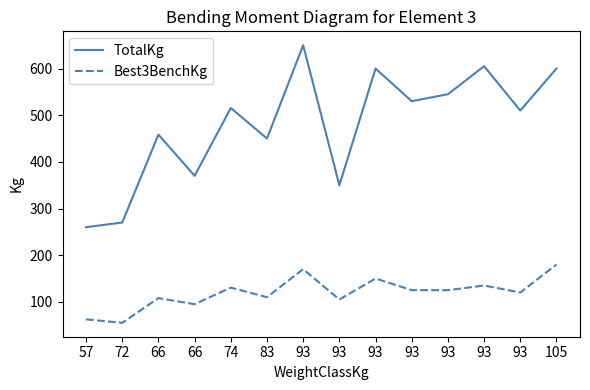

Reading left to right, list all the values displayed in this chart.

TotalKg: 57=260.0	72=270.0	66=458.5	66=370.0	74=515.5	83=450.0	93=650.0	93=350.0	93=600.0	93=530.0	93=545.0	93=605.0	93=510.0	105=600.0
Best3BenchKg: 57=62.5	72=55.0	66=108.0	66=95.0	74=130.5	83=110.0	93=170.0	93=105.0	93=150.0	93=125.0	93=125.0	93=135.0	93=120.0	105=180.0